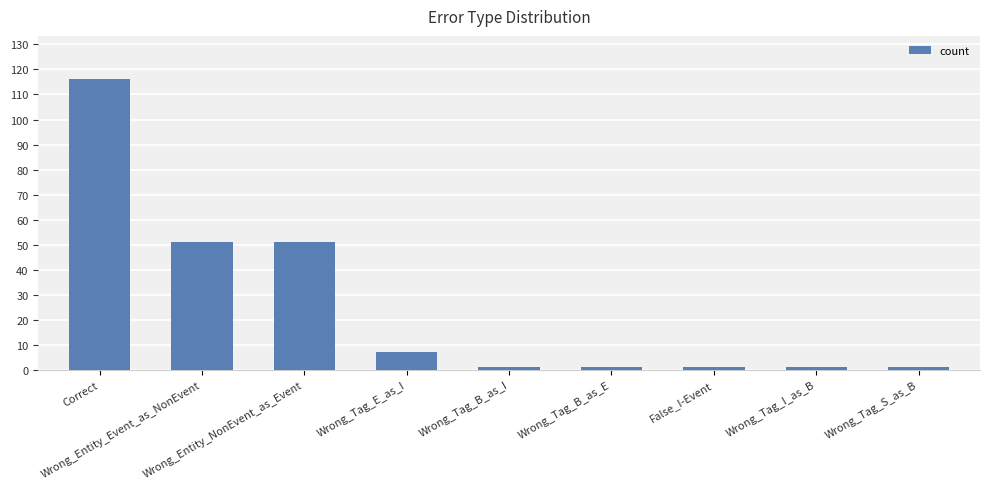

How many distinct data groups are displayed?

1